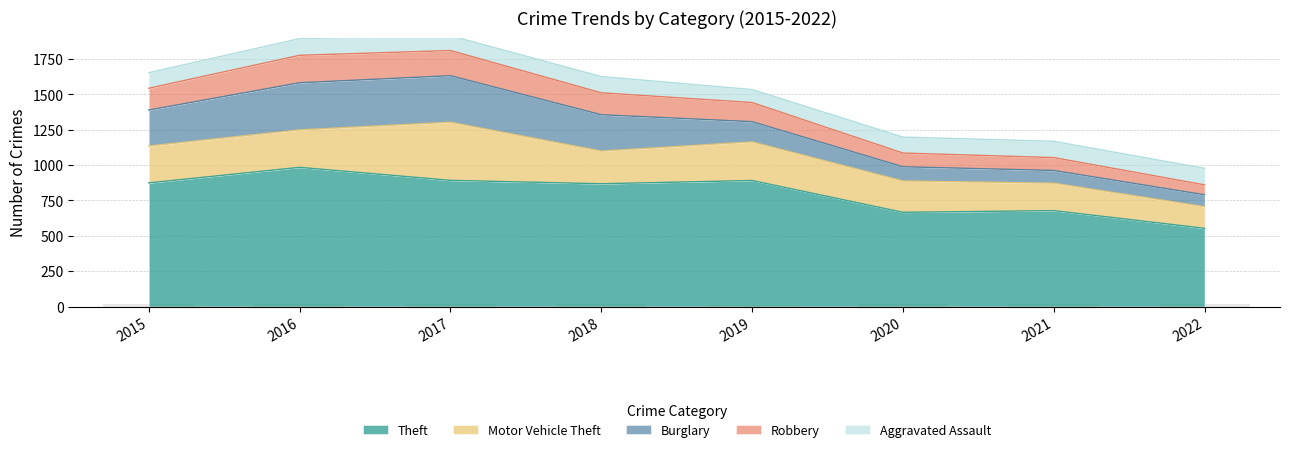

What is the average value of the Theft series?

801